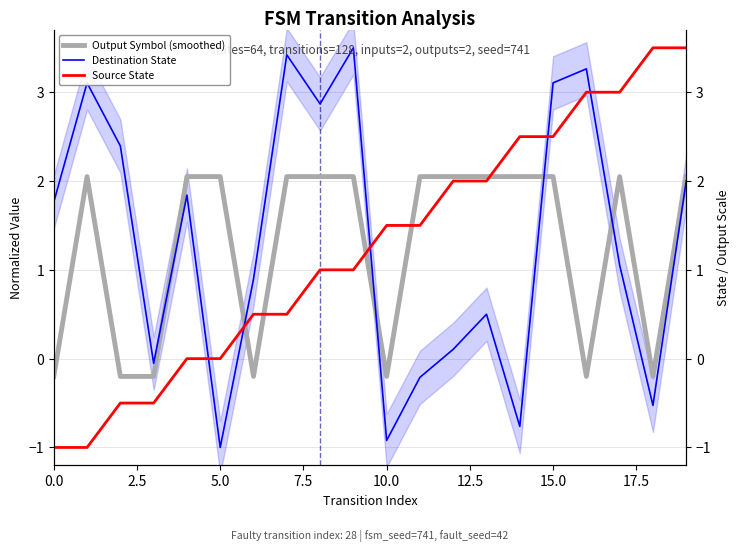

True or false: Output Symbol (smoothed) and Source State intersect in this chart.

True